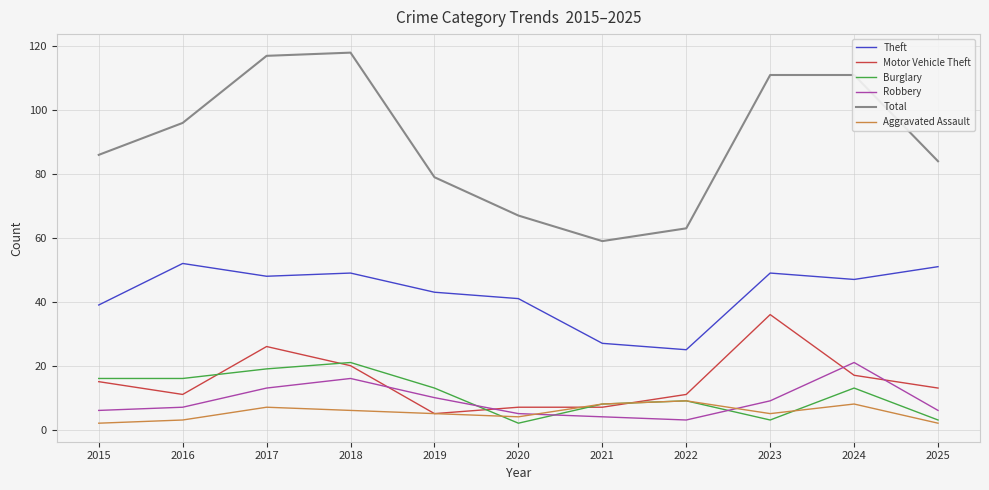

Reading left to right, what are all the values shown in this chart?

Theft: 39	52	48	49	43	41	27	25	49	47	51
Motor Vehicle Theft: 15	11	26	20	5	7	7	11	36	17	13
Burglary: 16	16	19	21	13	2	8	9	3	13	3
Robbery: 6	7	13	16	10	5	4	3	9	21	6
Total: 86	96	117	118	79	67	59	63	111	111	84
Aggravated Assault: 2	3	7	6	5	4	8	9	5	8	2